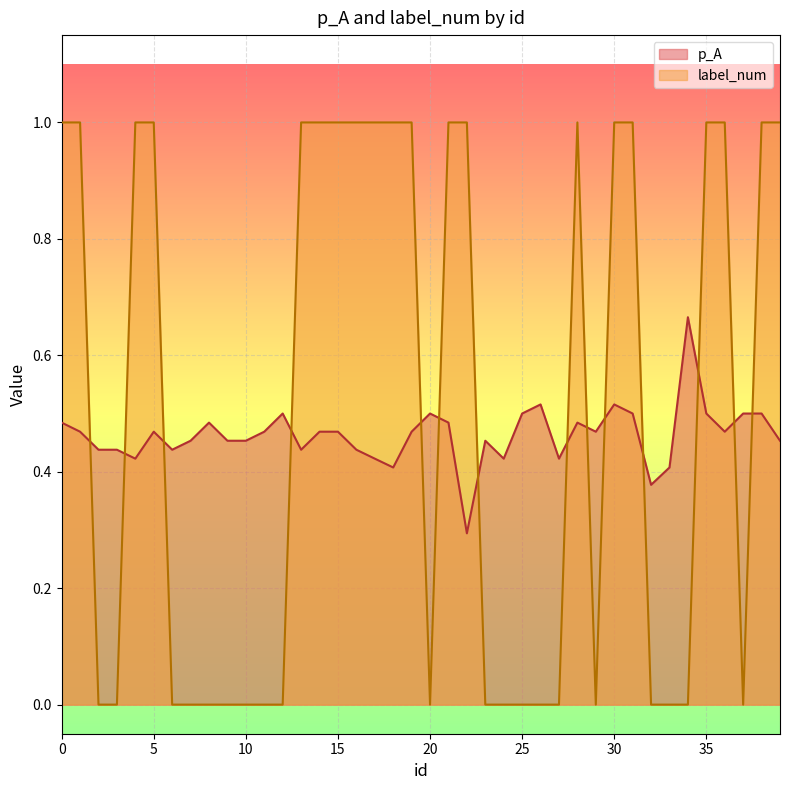

True or false: p_A and label_num cross at least once.

True